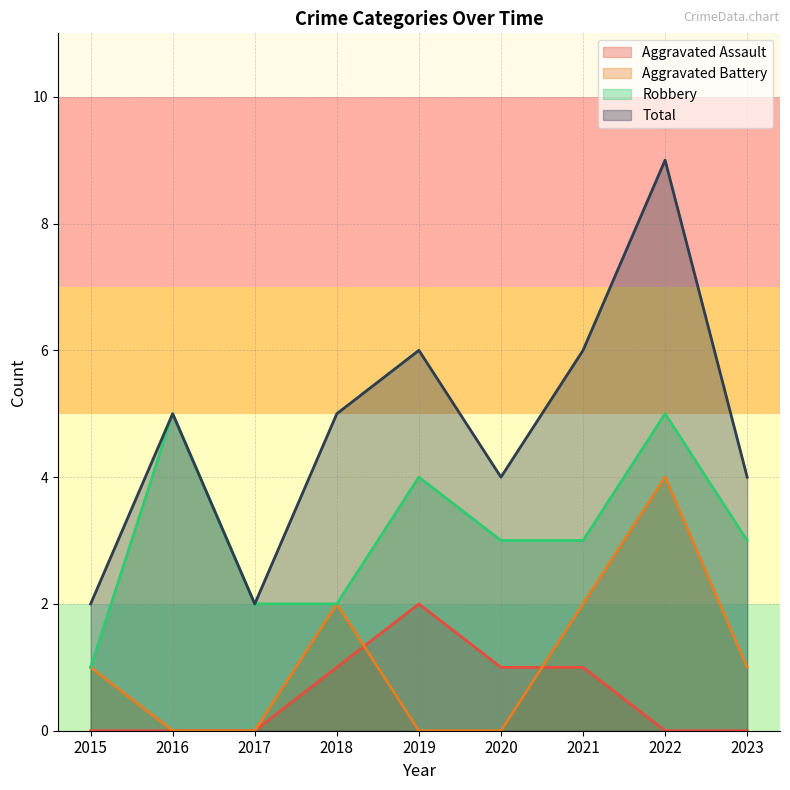

Reading left to right, list all the values displayed in this chart.

Aggravated Assault: 0	0	0	1	2	1	1	0	0
Aggravated Battery: 1	0	0	2	0	0	2	4	1
Robbery: 1	5	2	2	4	3	3	5	3
Total: 2	5	2	5	6	4	6	9	4